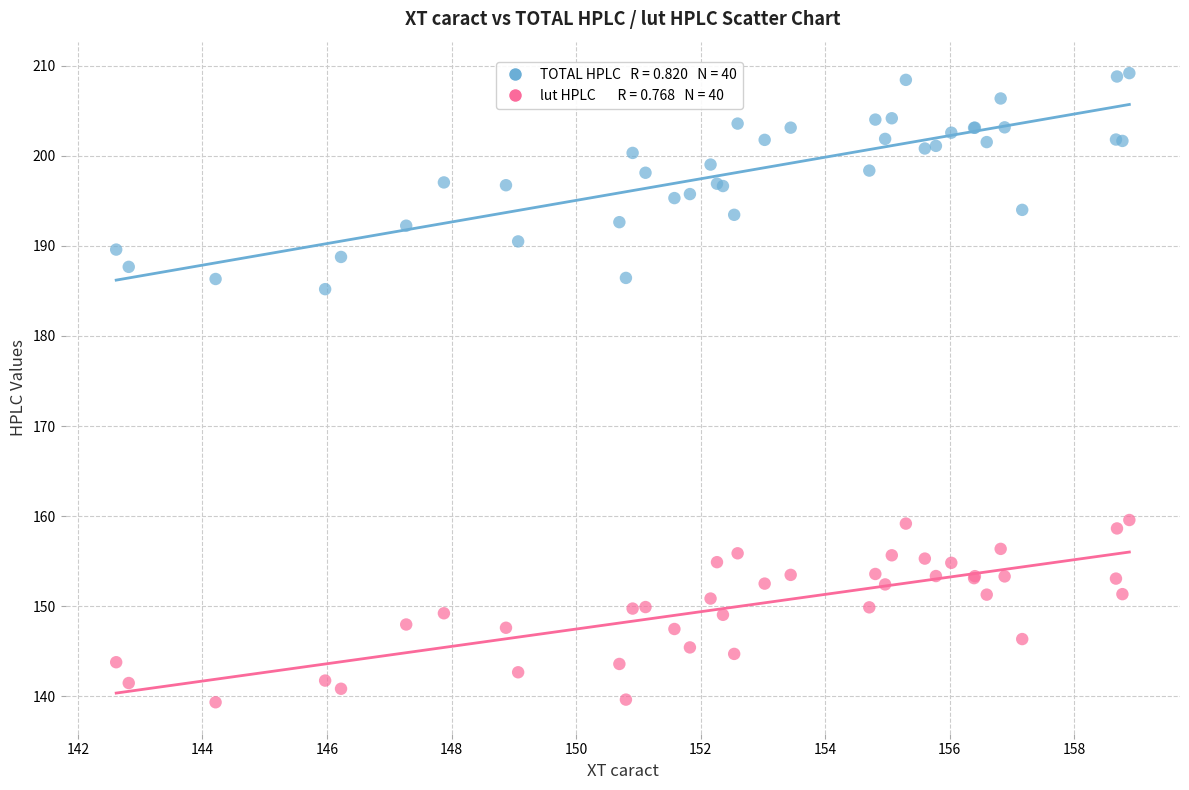

Across all series, what Y value is closest to 174?

185.2